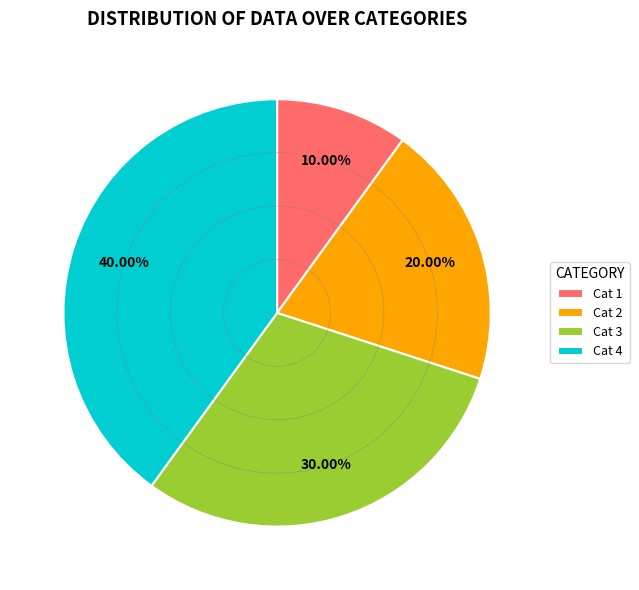

Count the number of slices in the pie.

4